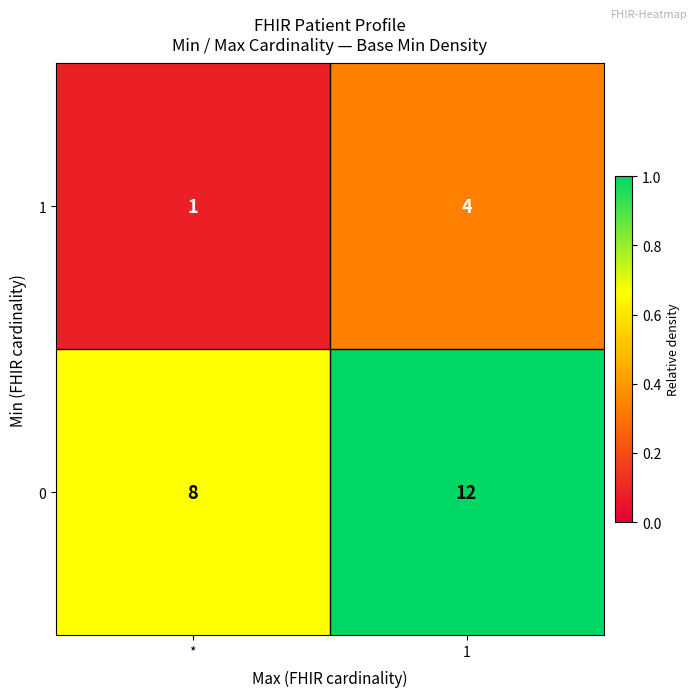

What is the sum of the 0 values at * and 1?

20